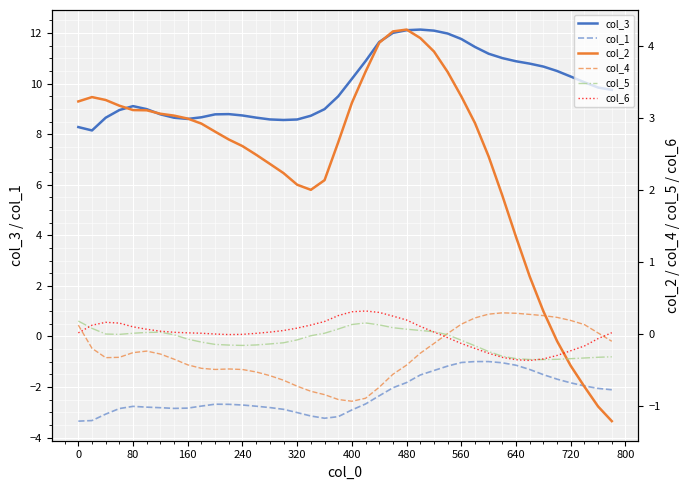

How many data points in col_1 are less than -2?

26